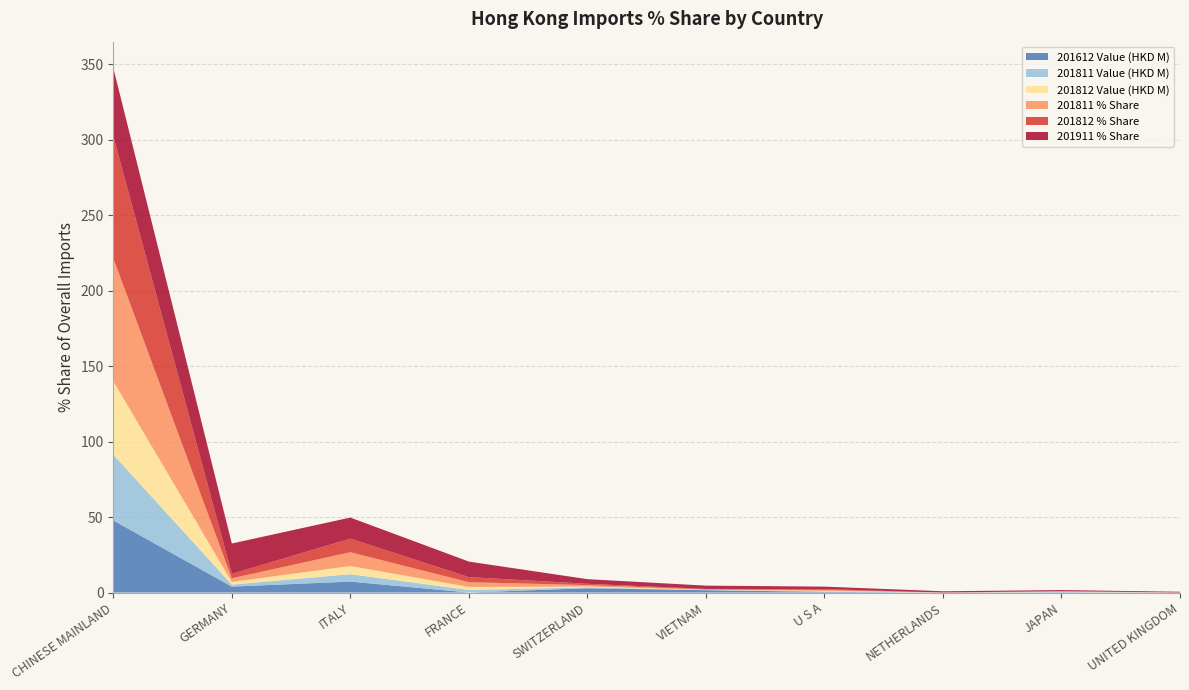

Reading right to left, list all the values displayed in this chart.

201911_% Share: UNITED KINGDOM=0.5	JAPAN=0.6	NETHERLANDS=0.8	U S A=1.7	VIETNAM=2.2	SWITZERLAND=3.0	FRANCE=10.3	ITALY=13.9	GERMANY=20.1	CHINESE MAINLAND=45.1
201812_% Share: UNITED KINGDOM=0.0	JAPAN=0.2	NETHERLANDS=0.0	U S A=0.6	VIETNAM=0.3	SWITZERLAND=0.9	FRANCE=3.4	ITALY=9.0	GERMANY=2.9	CHINESE MAINLAND=81.0
201812_val: UNITED KINGDOM=0.0	JAPAN=0.1	NETHERLANDS=0.0	U S A=0.3	VIETNAM=0.2	SWITZERLAND=0.5	FRANCE=2.0	ITALY=5.4	GERMANY=1.8	CHINESE MAINLAND=48.7
201811_% Share: UNITED KINGDOM=0.0	JAPAN=0.3	NETHERLANDS=0.0	U S A=0.6	VIETNAM=0.2	SWITZERLAND=1.0	FRANCE=3.1	ITALY=9.1	GERMANY=2.4	CHINESE MAINLAND=81.4
201811_val: UNITED KINGDOM=0.0	JAPAN=0.1	NETHERLANDS=0.0	U S A=0.3	VIETNAM=0.1	SWITZERLAND=0.5	FRANCE=1.7	ITALY=4.9	GERMANY=1.3	CHINESE MAINLAND=43.5
201612_val: UNITED KINGDOM=0.0	JAPAN=0.2	NETHERLANDS=0.0	U S A=0.4	VIETNAM=1.6	SWITZERLAND=2.8	FRANCE=0.0	ITALY=7.3	GERMANY=3.9	CHINESE MAINLAND=47.8